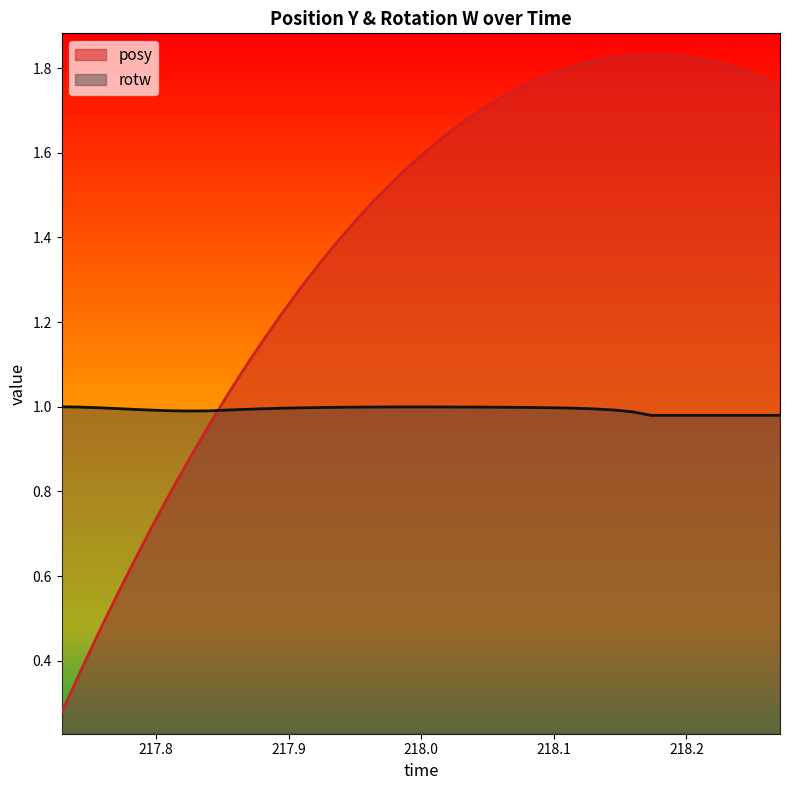

How many series are shown in this chart?

2